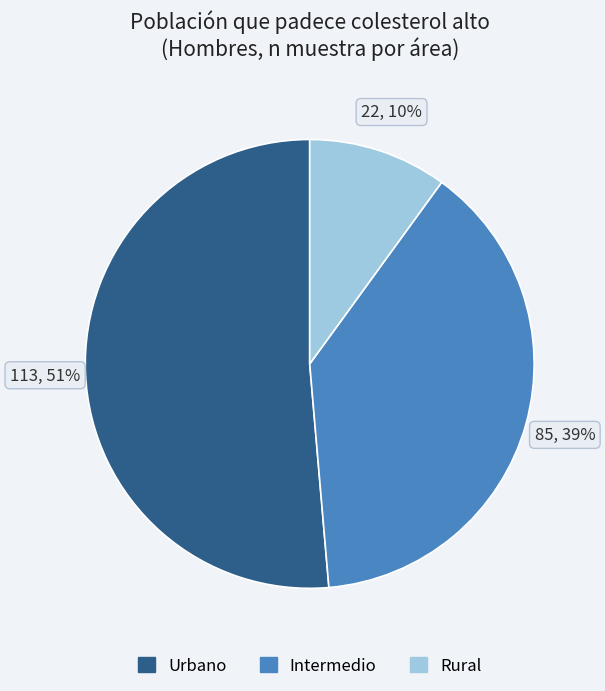

Is there any slice that represents more than half of the pie?

Yes